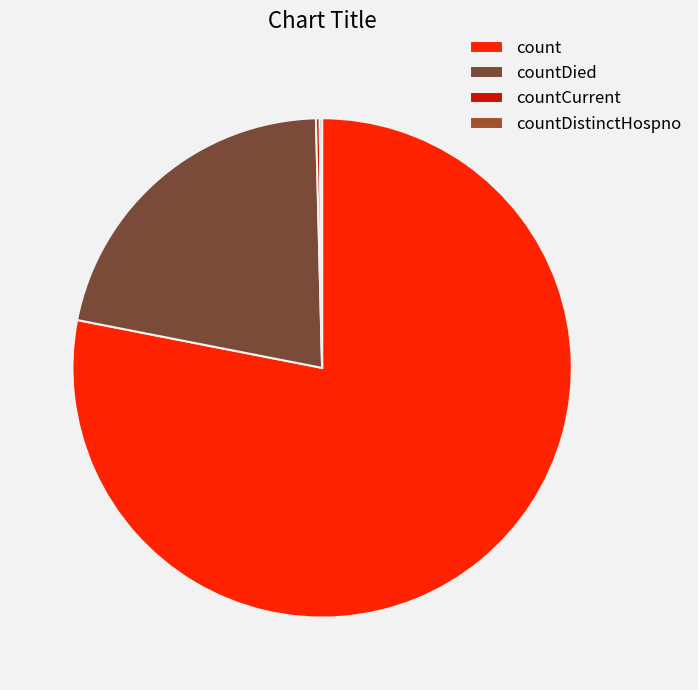

Rank the categories by value from lowest to highest.

countDistinctHospno, countCurrent, countDied, count